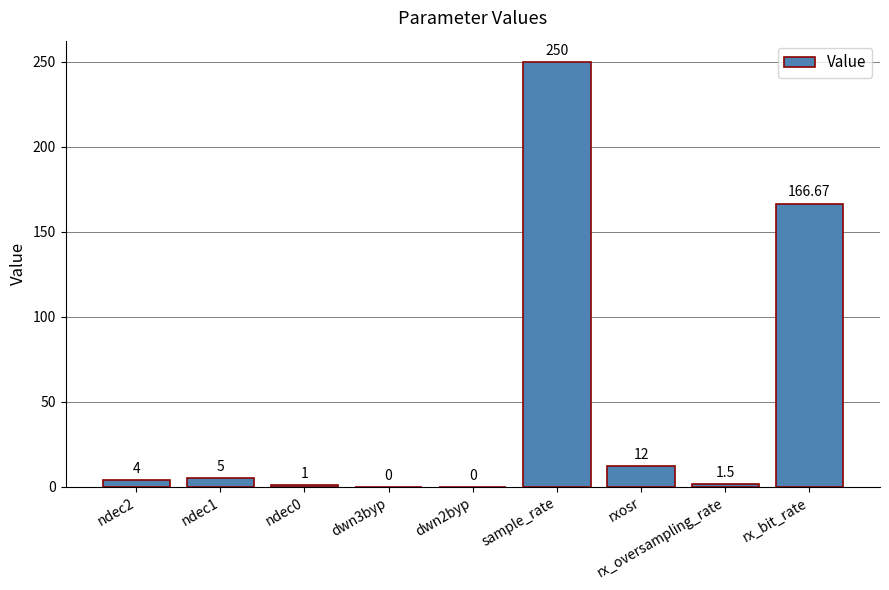

Are the bars horizontal?

No